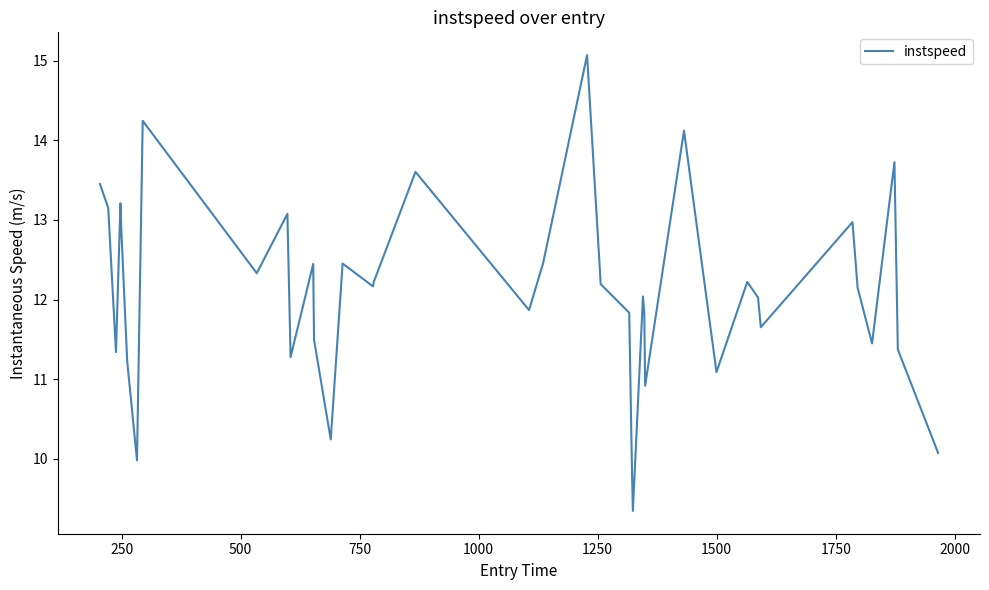

Does the chart display data point markers on the line(s)?

No